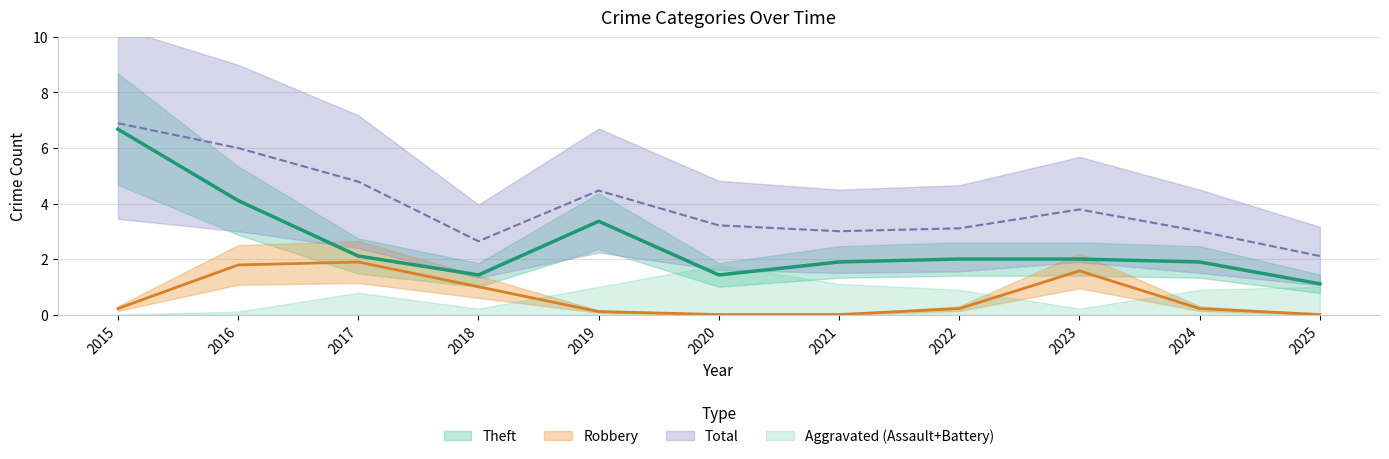

What is the sum of all Total values?

43.0